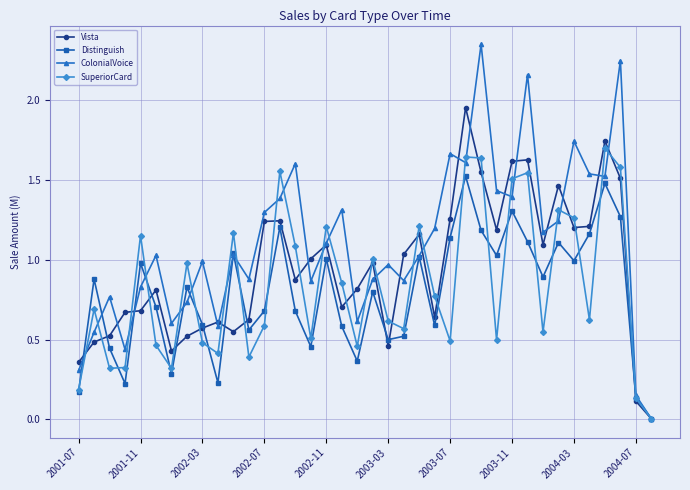

What is the sum of all ColonialVoice values?

42.1